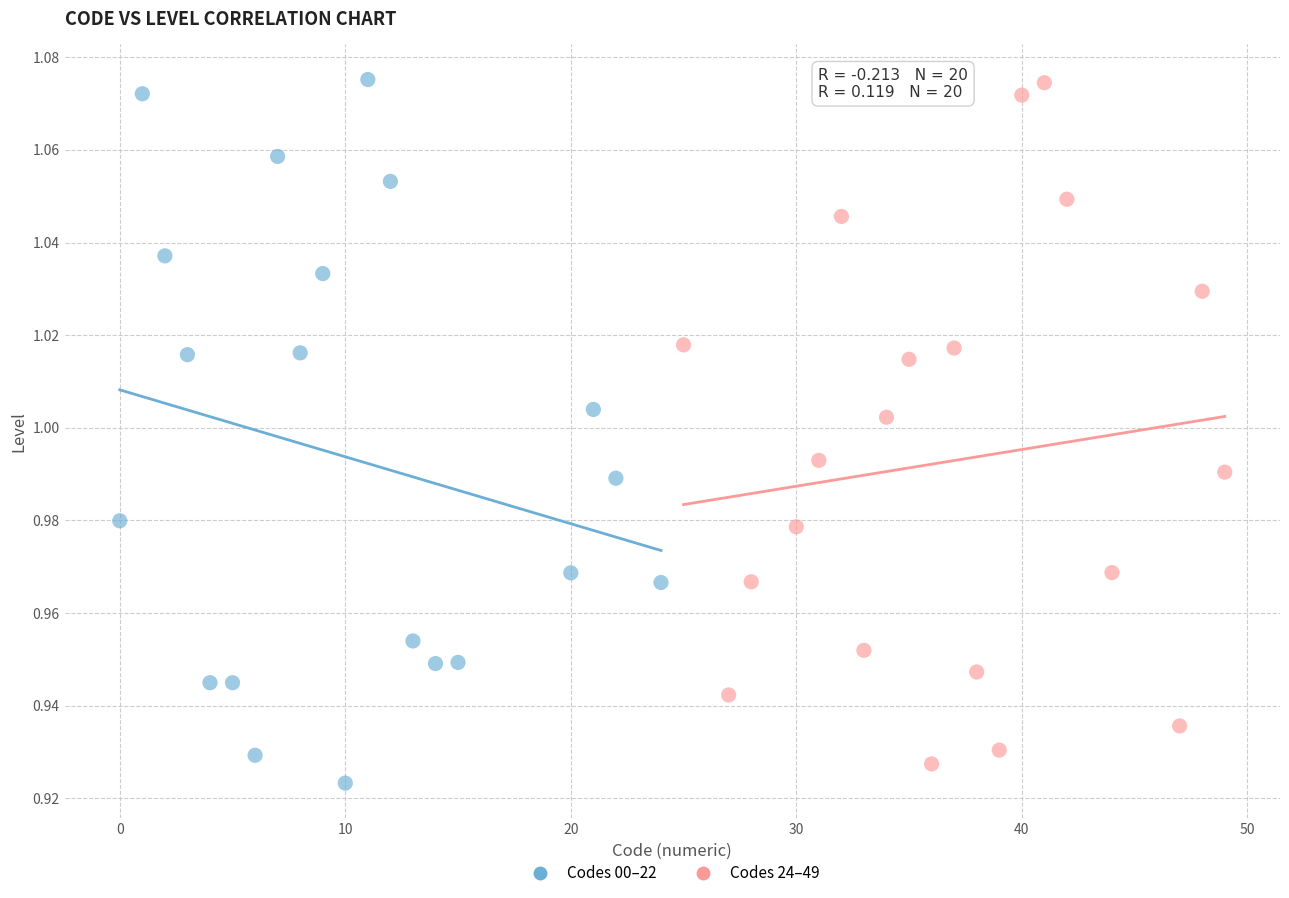

What are all the series names shown in the legend?

Codes 00–22, Codes 24–49